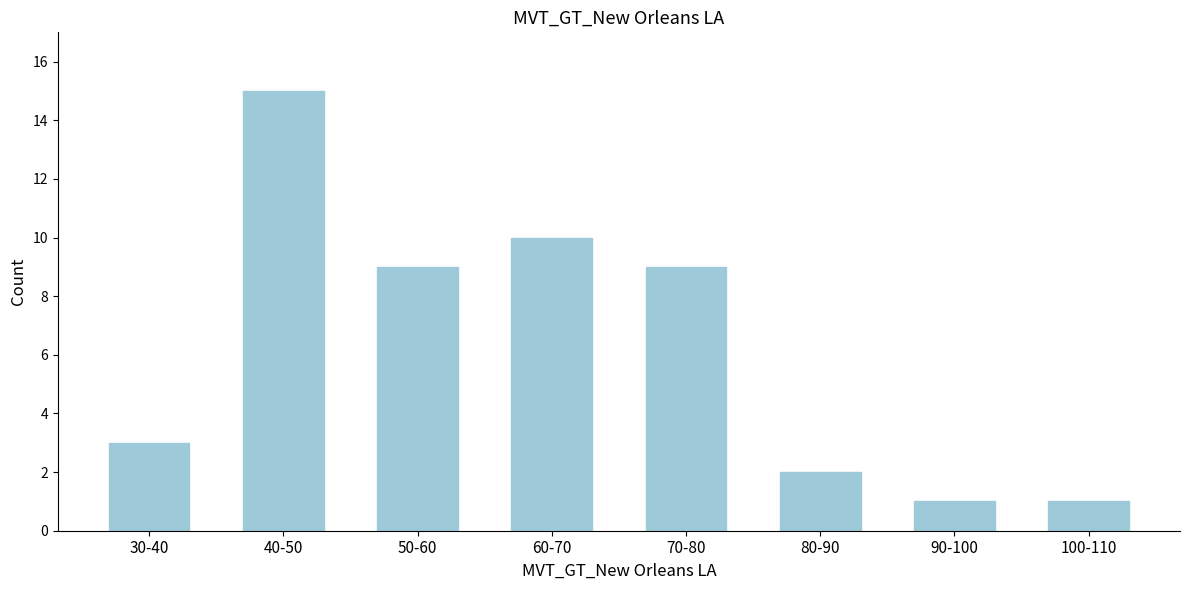

Reading left to right, extract all data points from this chart.

3	15	9	10	9	2	1	1